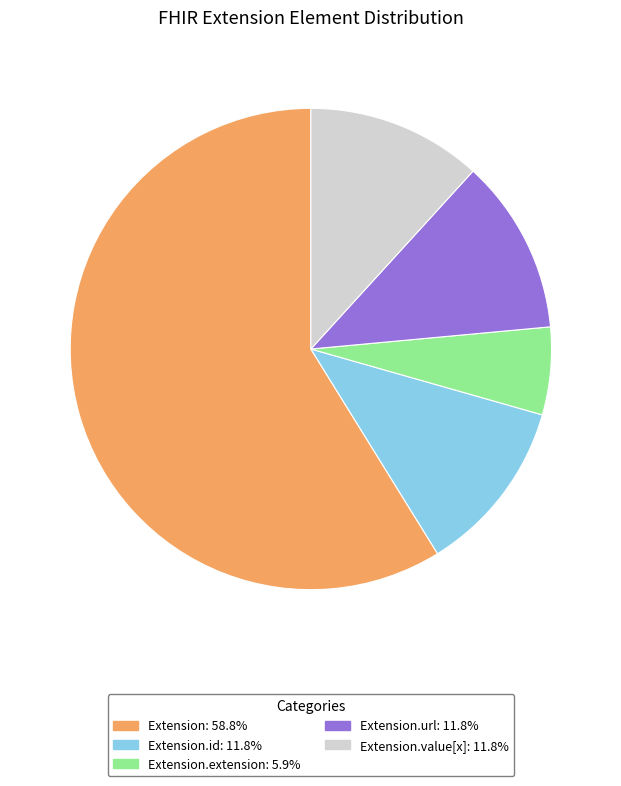

Do Extension.url: 11.8% and Extension: 58.8% together represent more than half of the pie?

Yes